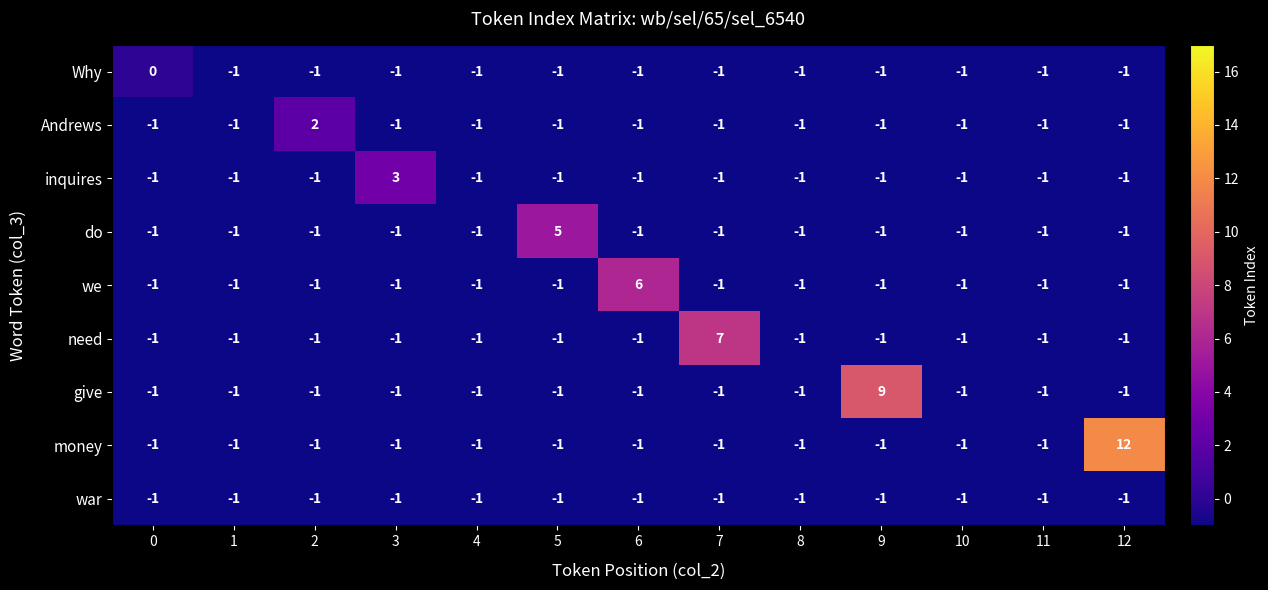

Count the need values in the range -1 to 0.

12